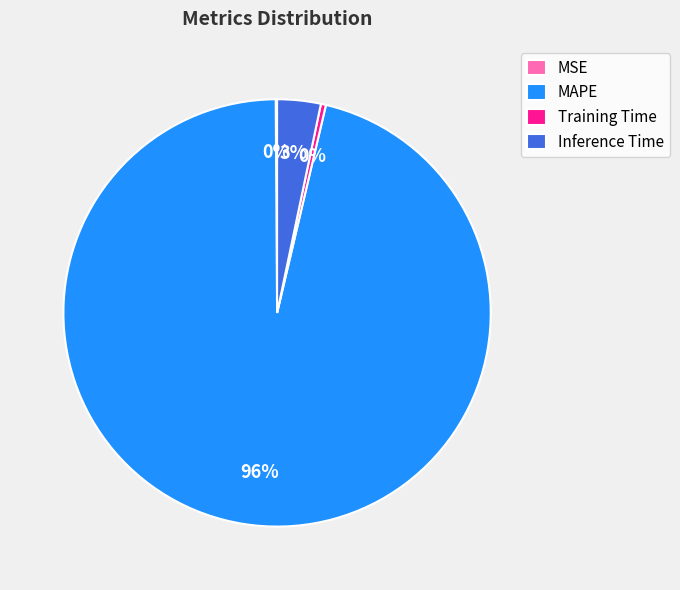

The MAPE slice represents 87% of the pie. True or false?

False